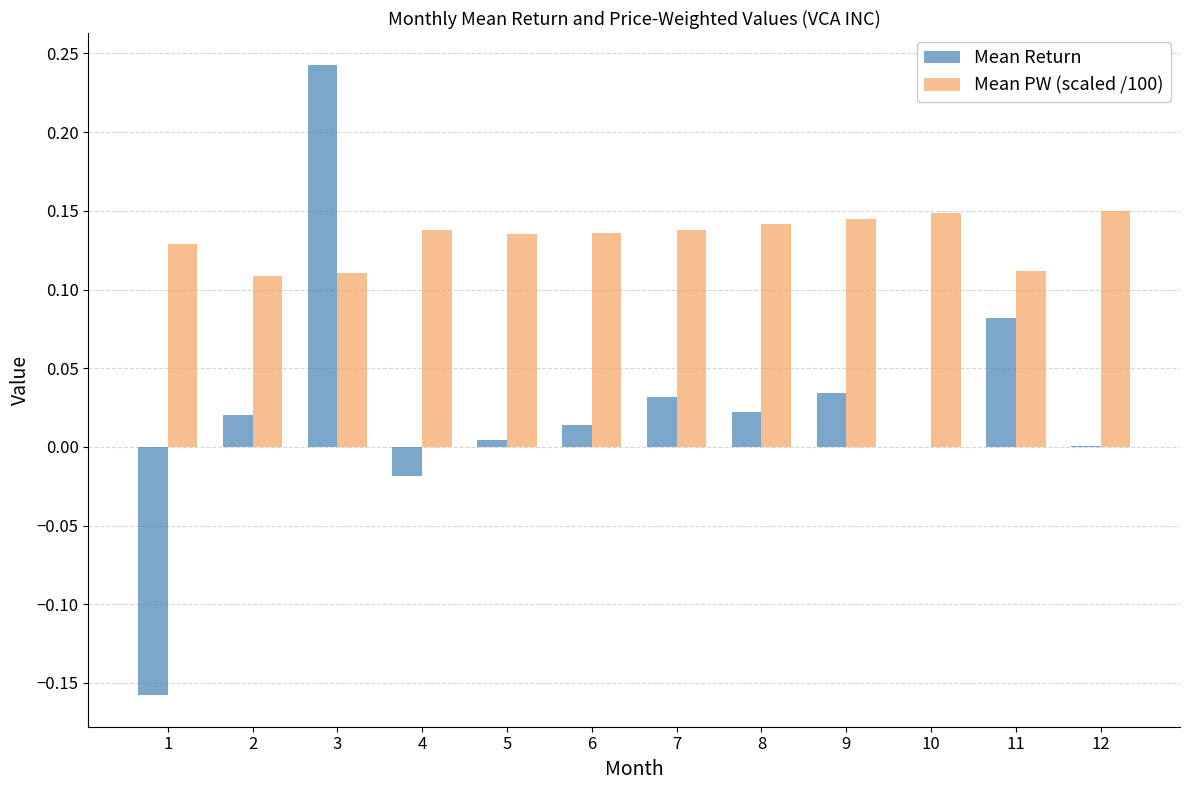

Which series has the largest total across all categories?

Mean PW (scaled /100)